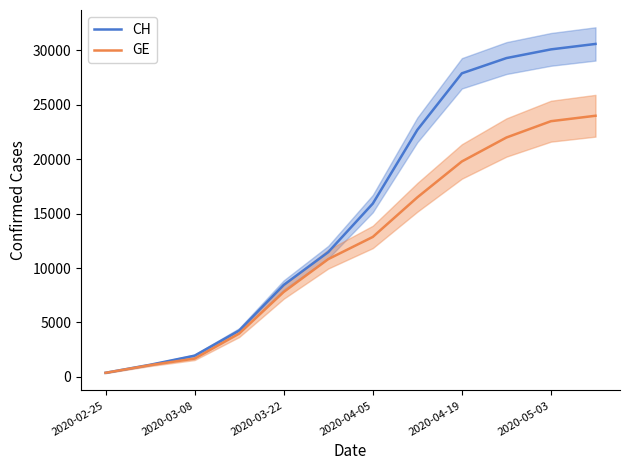

How many series are shown in this chart?

2